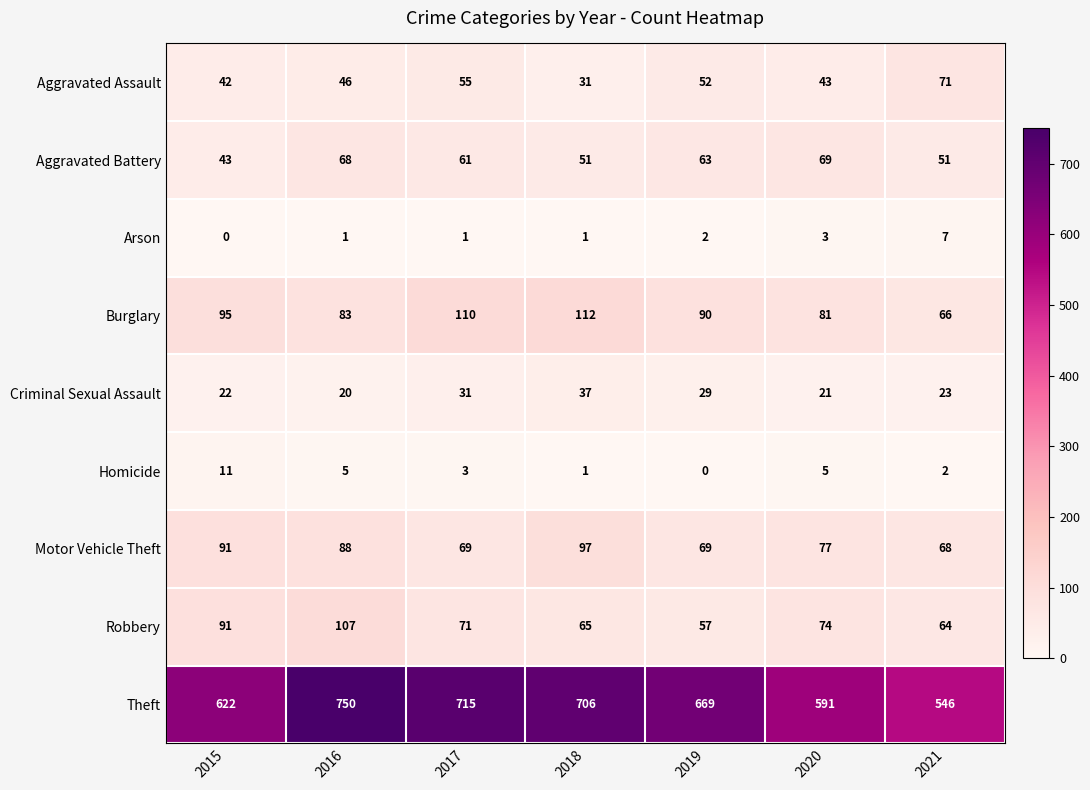

What is the sum of the Arson values at 2020 and 2021?

10